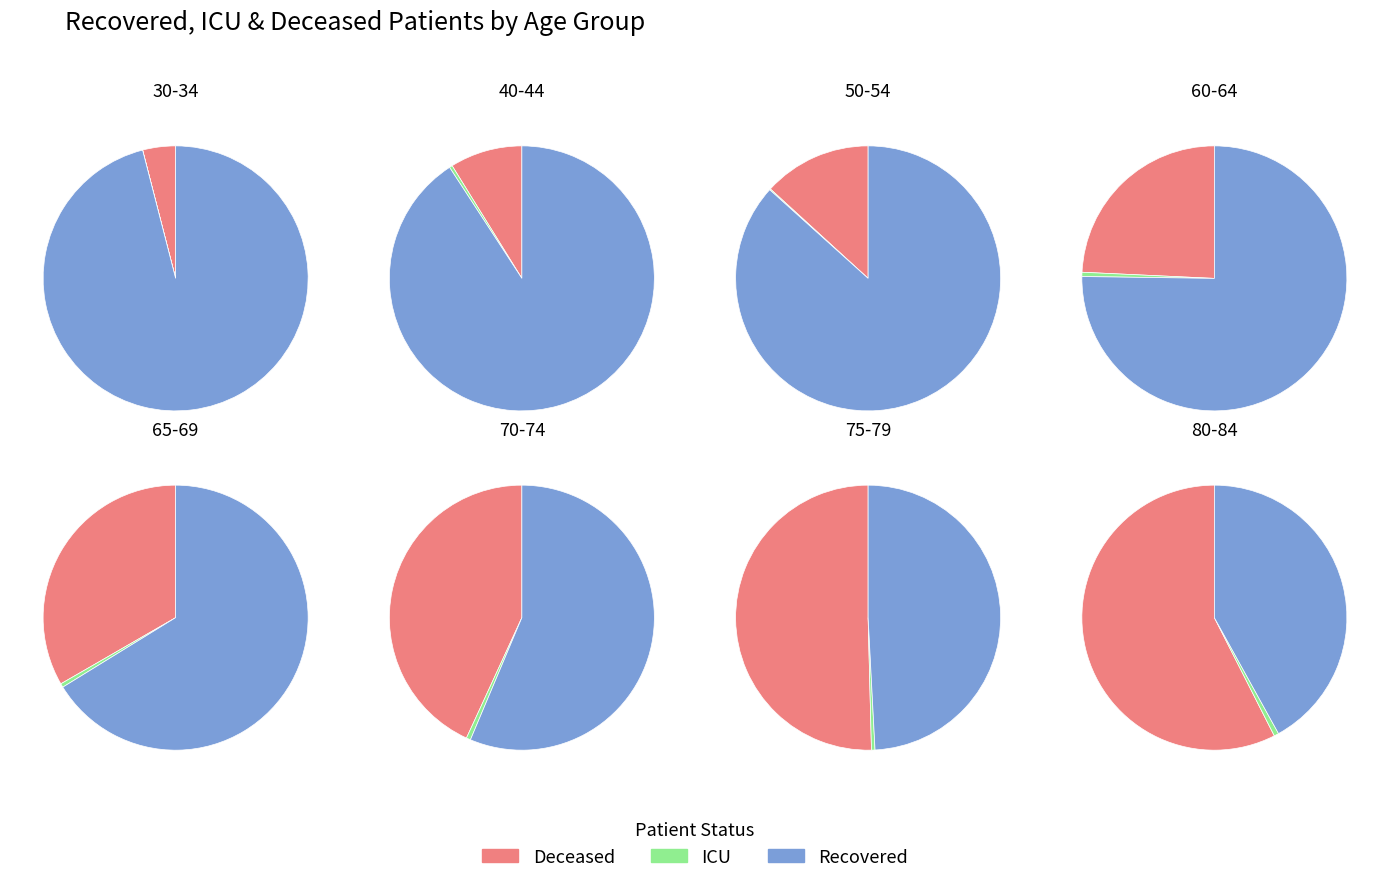

Does any single category account for the majority?

No